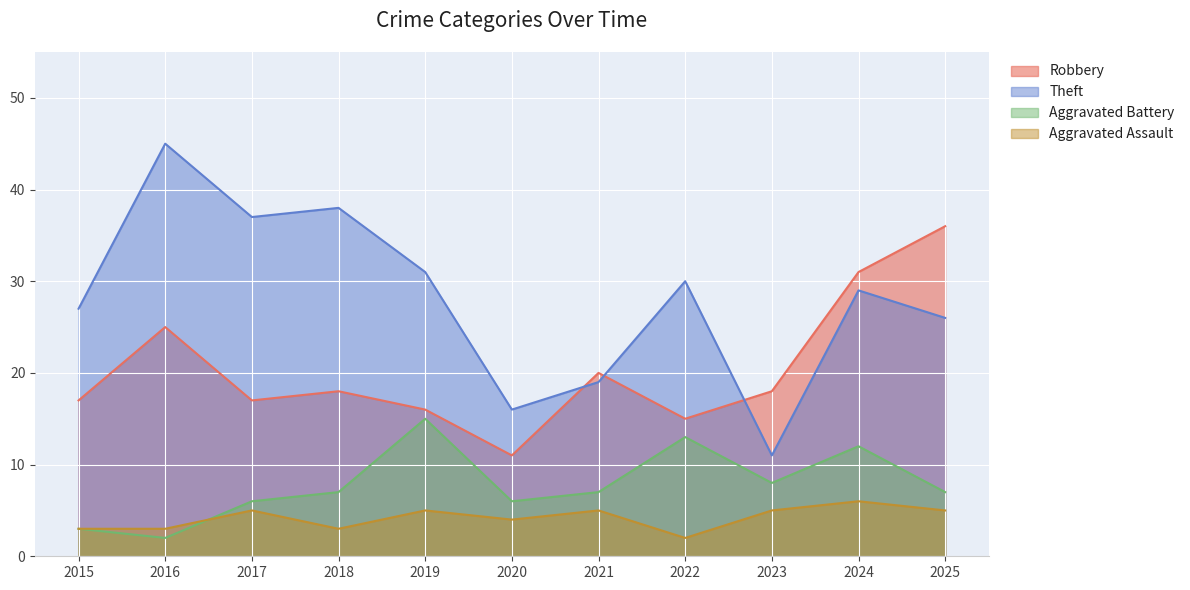

Reading left to right, what are all the values shown in this chart?

Robbery: 17	25	17	18	16	11	20	15	18	31	36
Theft: 27	45	37	38	31	16	19	30	11	29	26
Aggravated Battery: 3	2	6	7	15	6	7	13	8	12	7
Aggravated Assault: 3	3	5	3	5	4	5	2	5	6	5